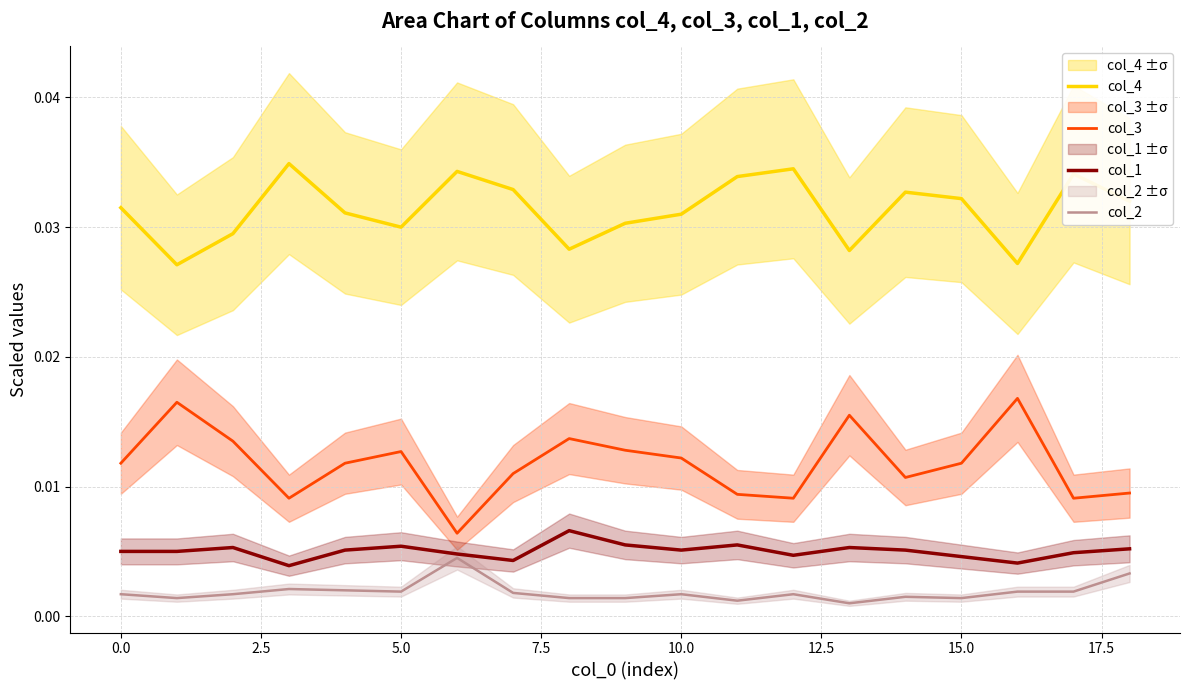

True or false: col_1 and col_4 intersect in this chart.

False